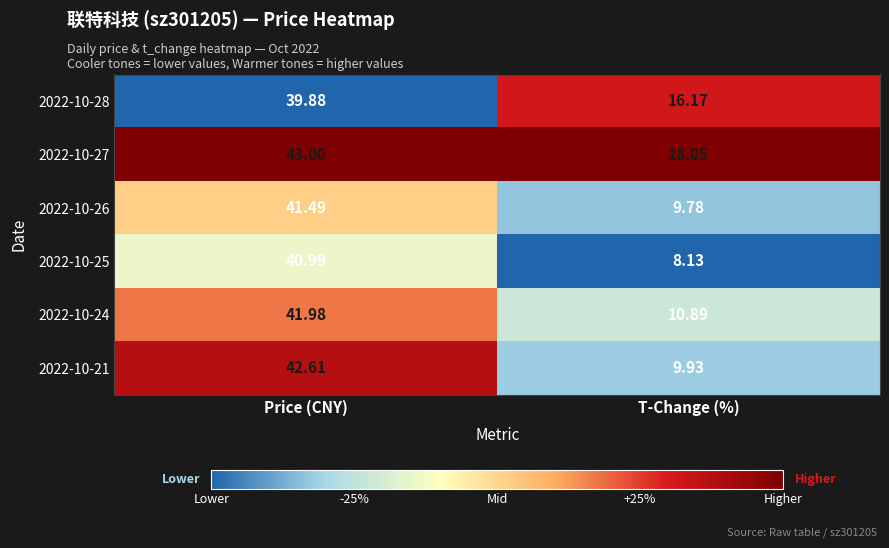

At which category is the sum across all series the highest?

Price (CNY)